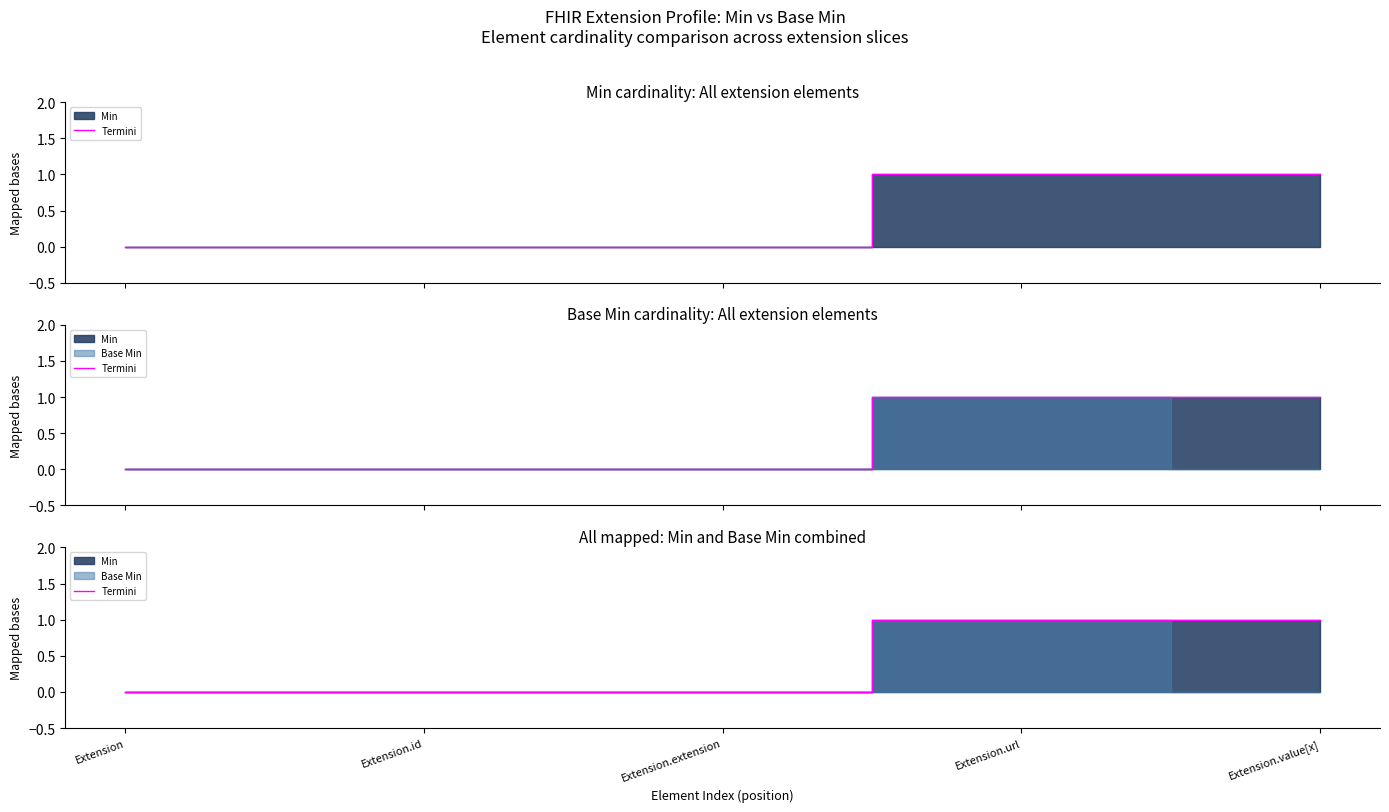

What is the maximum value shown in the chart?

1